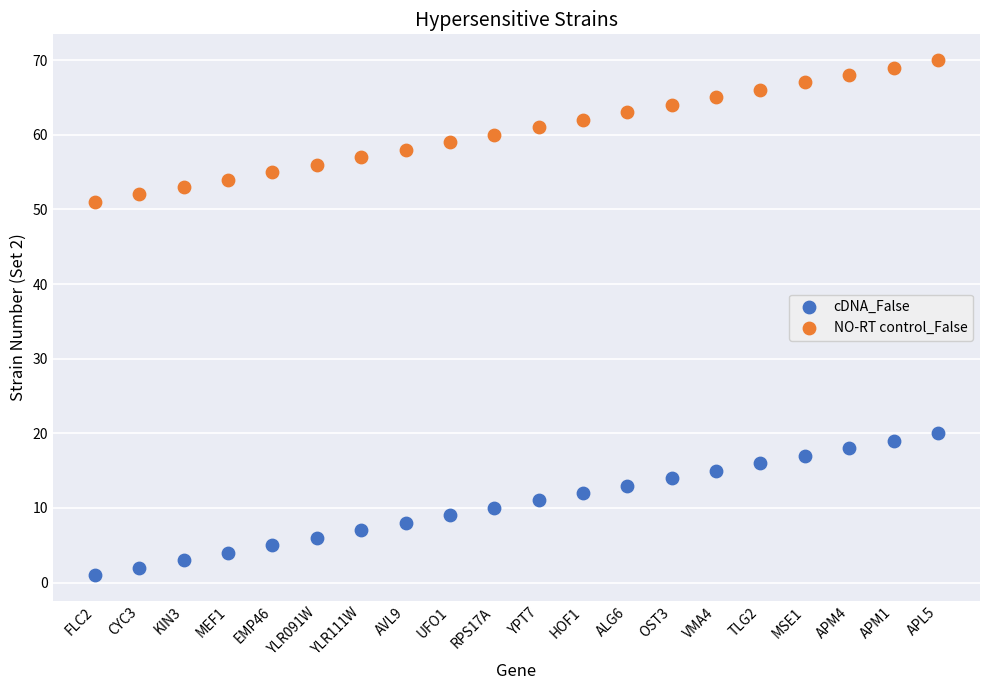

Which series reaches the minimum Y coordinate?

cDNA_False